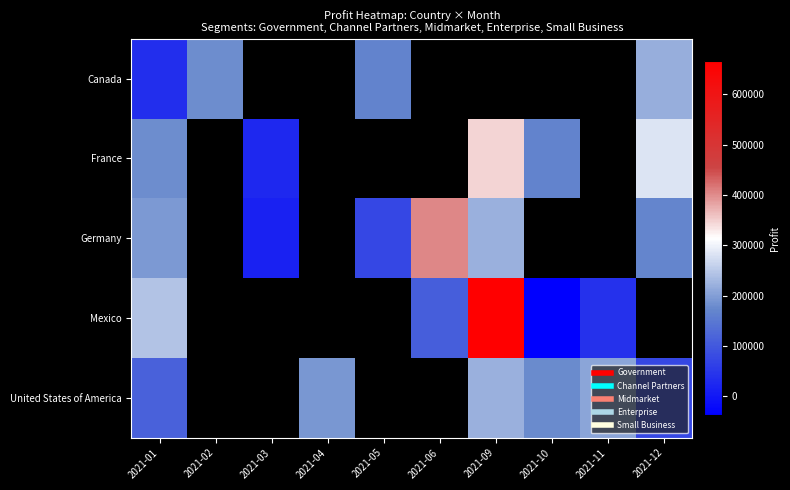

Which category has the highest value in the Germany series?

2021-06